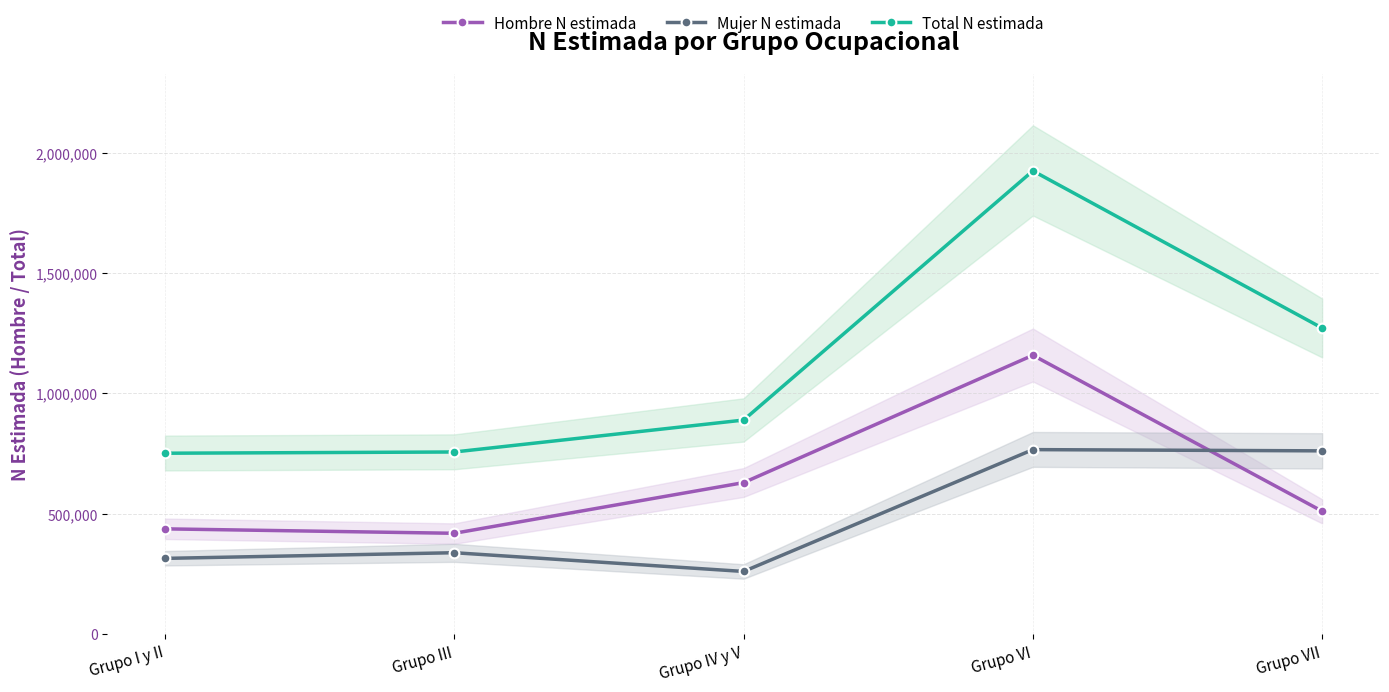

True or false: Hombre N estimada has a value of 437211 at Grupo I y II.

True